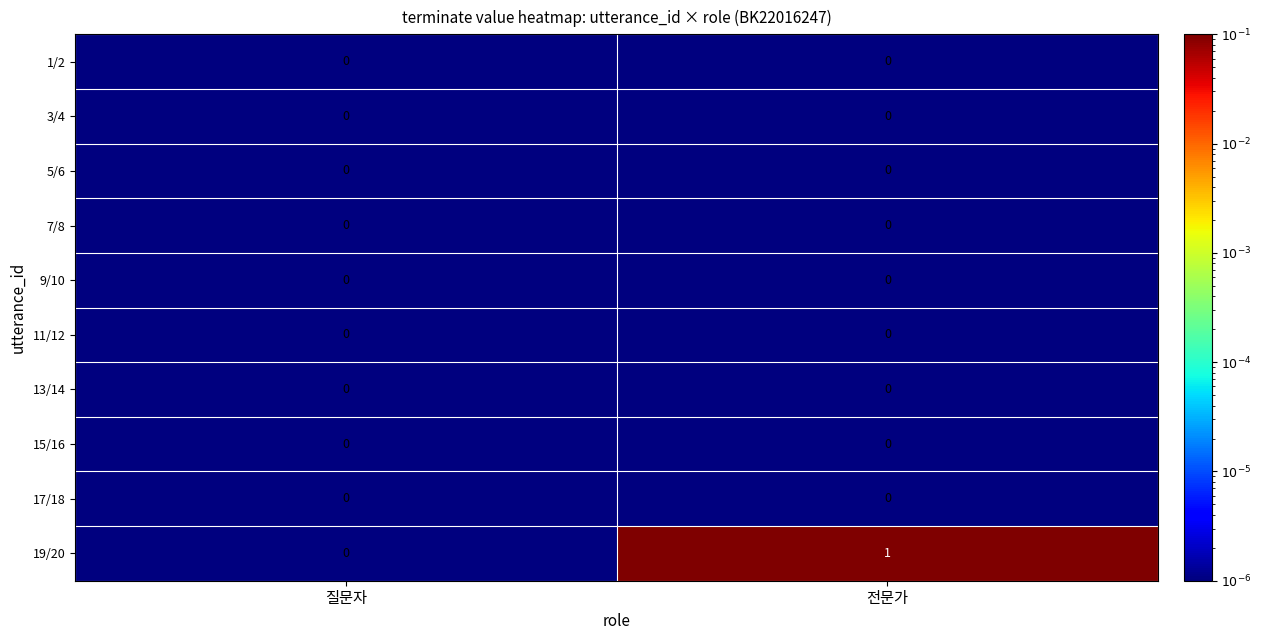

Which series changed the most between 질문자 and 전문가?

19/20